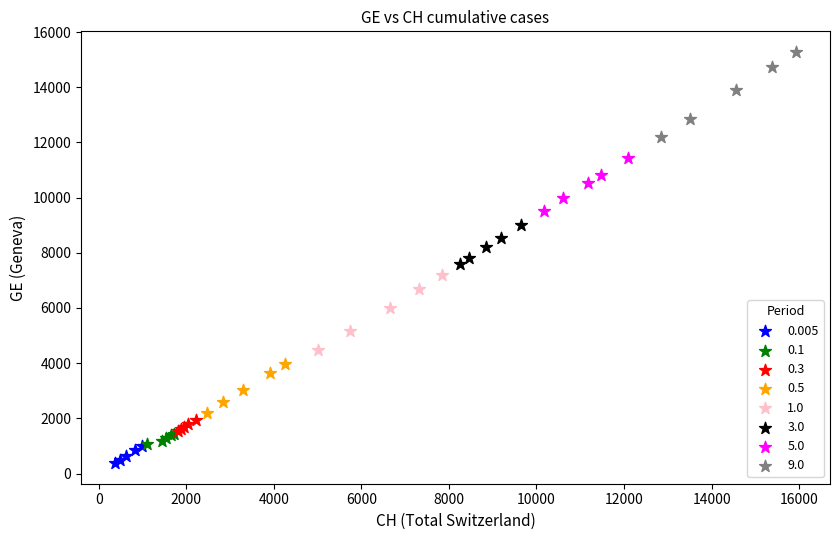

Which series contains the highest Y value?

9.0